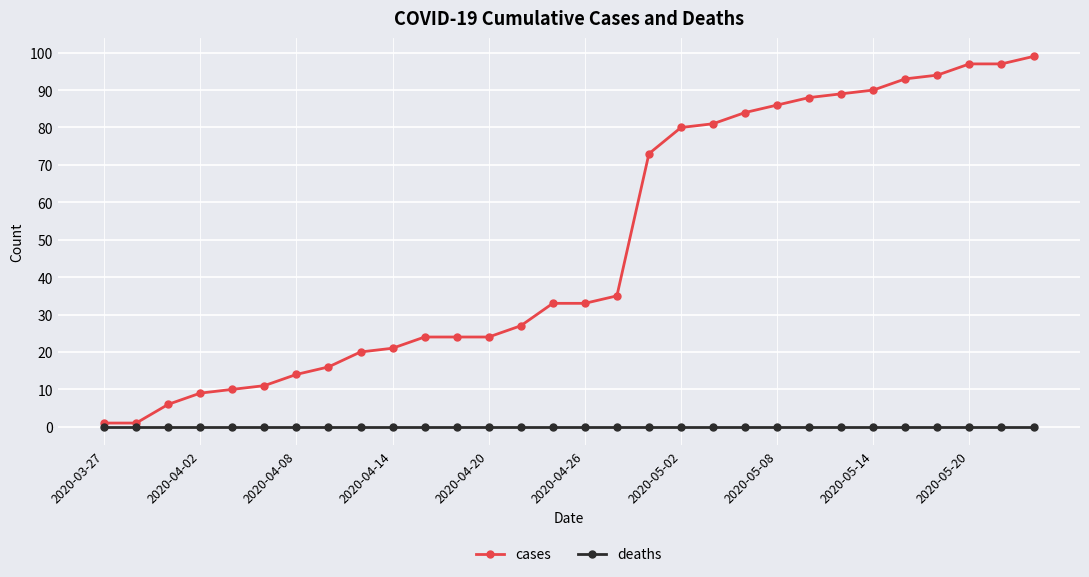

Which series has the largest total across all categories?

cases